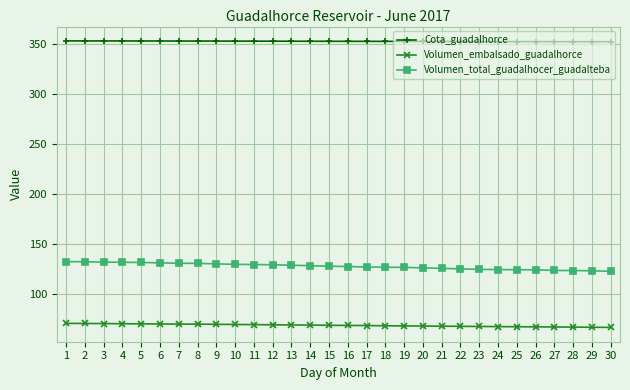

What is the sum of all Cota_guadalhorce values?

10577.0